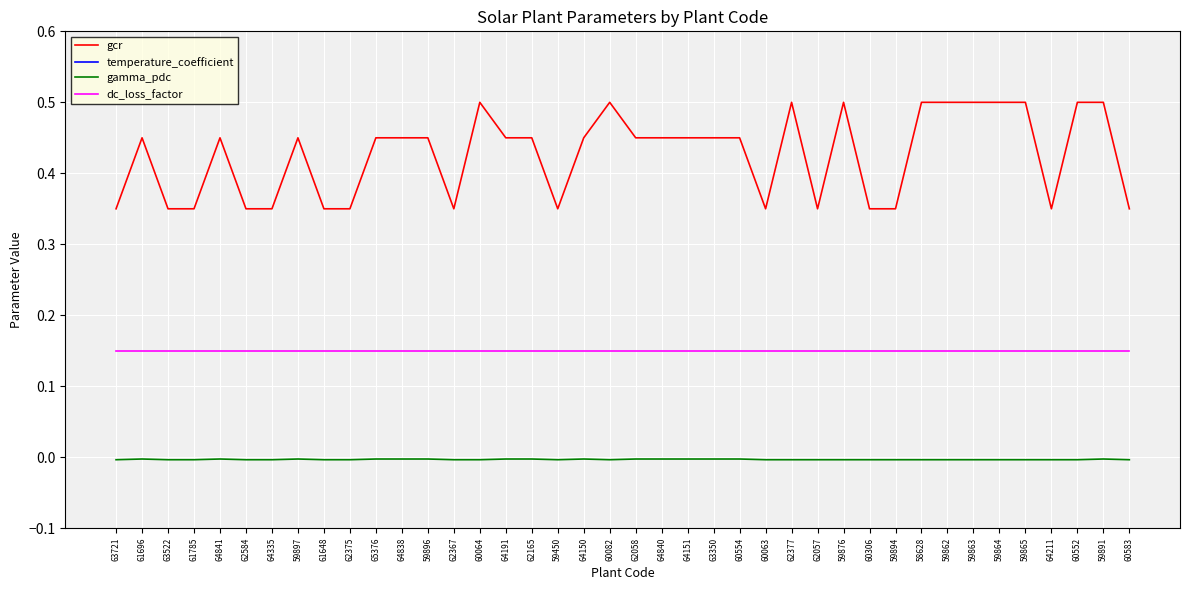

At 64211, list the series in order from smallest to largest.

temperature_coefficient, gamma_pdc, dc_loss_factor, gcr